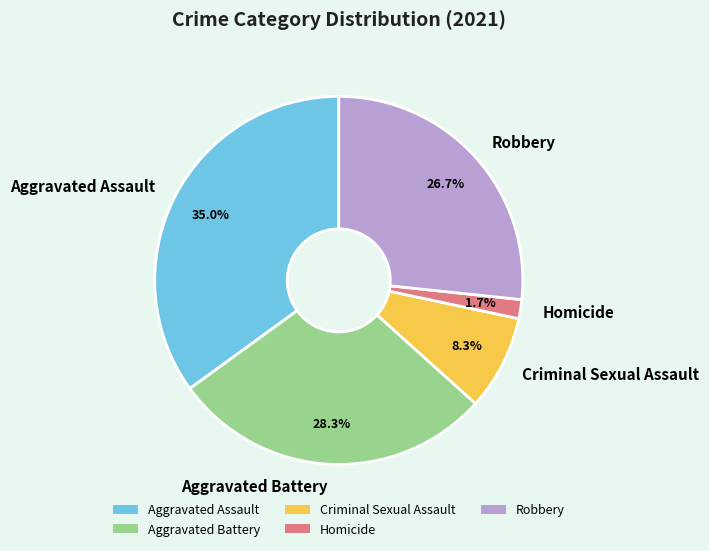

What percentage is NOT represented by Criminal Sexual Assault?

91.7%